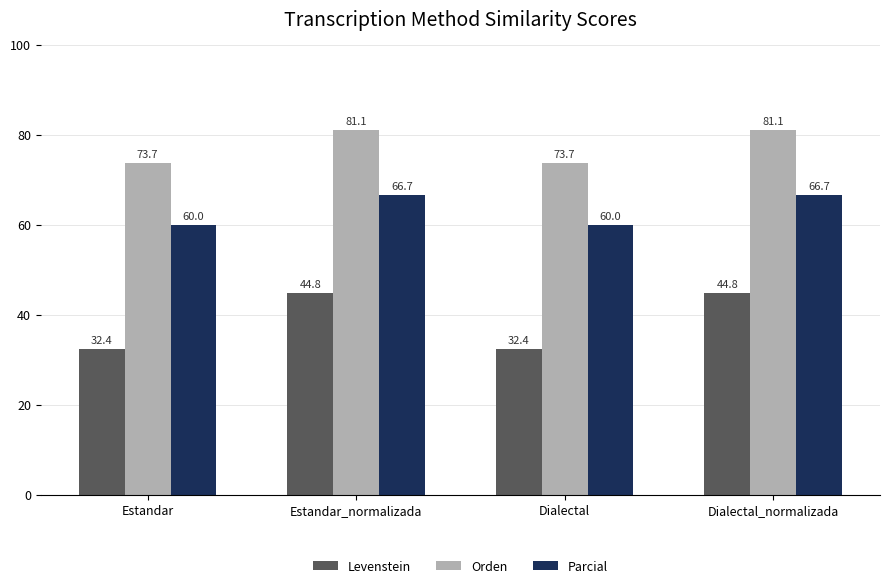

Which series has the widest spread of values?

Levenstein